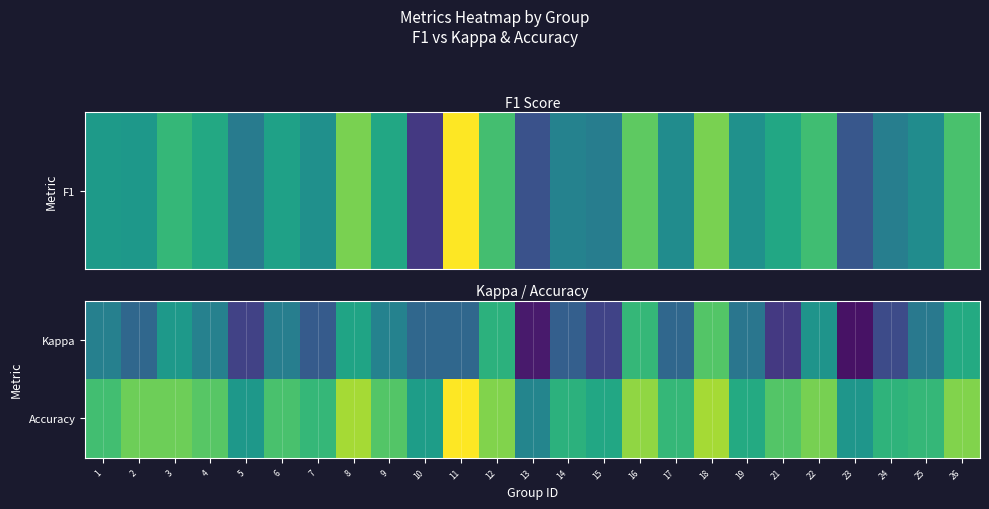

At 18, list the series in order from largest to smallest.

Accuracy, Kappa